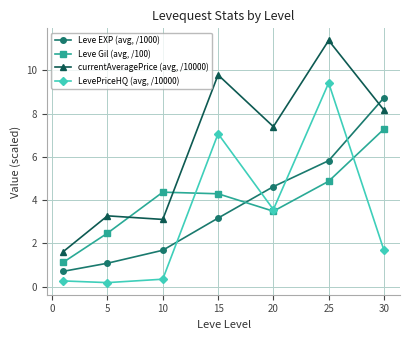

What is the minimum value for Leve EXP (avg, /1000)?

0.7